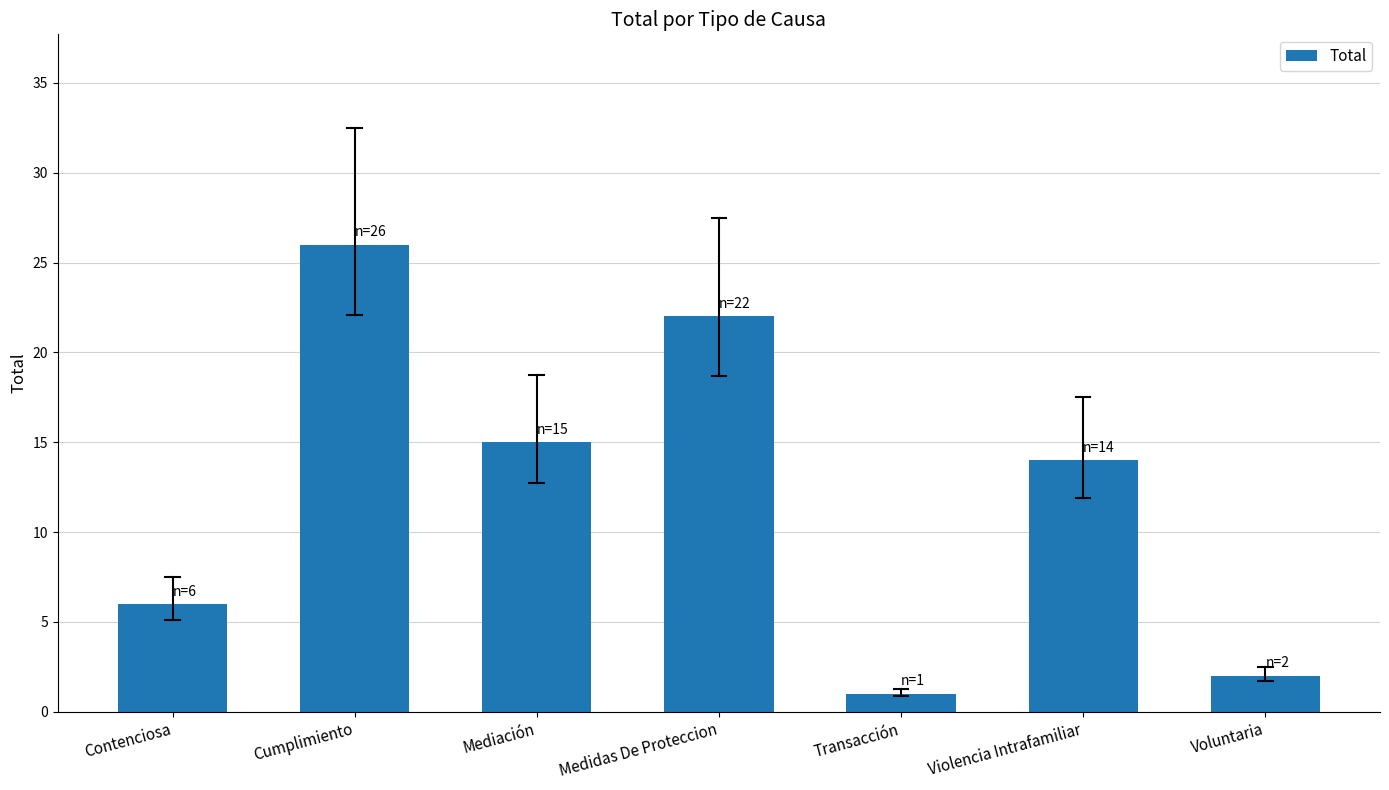

At which label does the data first exceed 14?

Cumplimiento